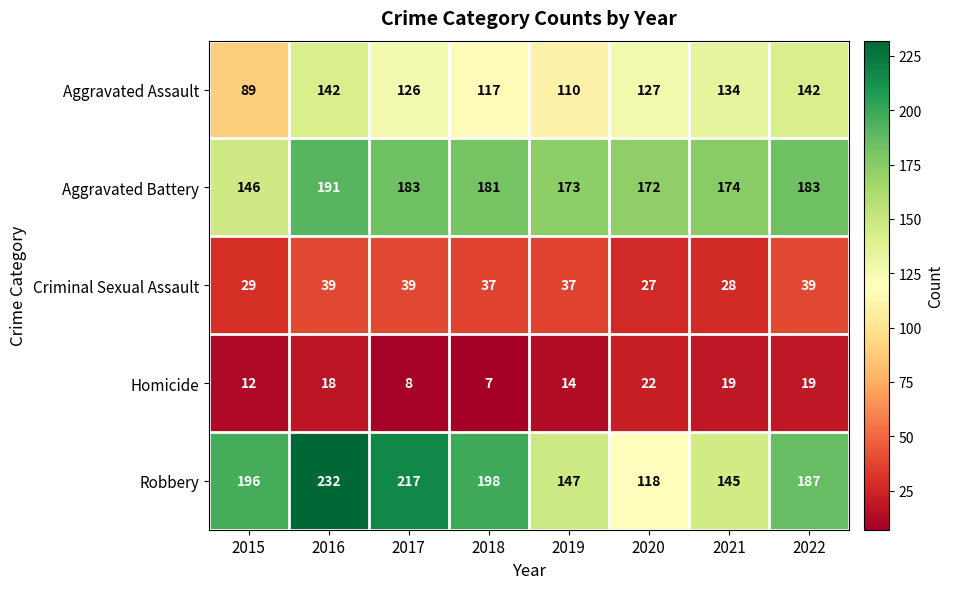

How many categories are shown in the chart?

8